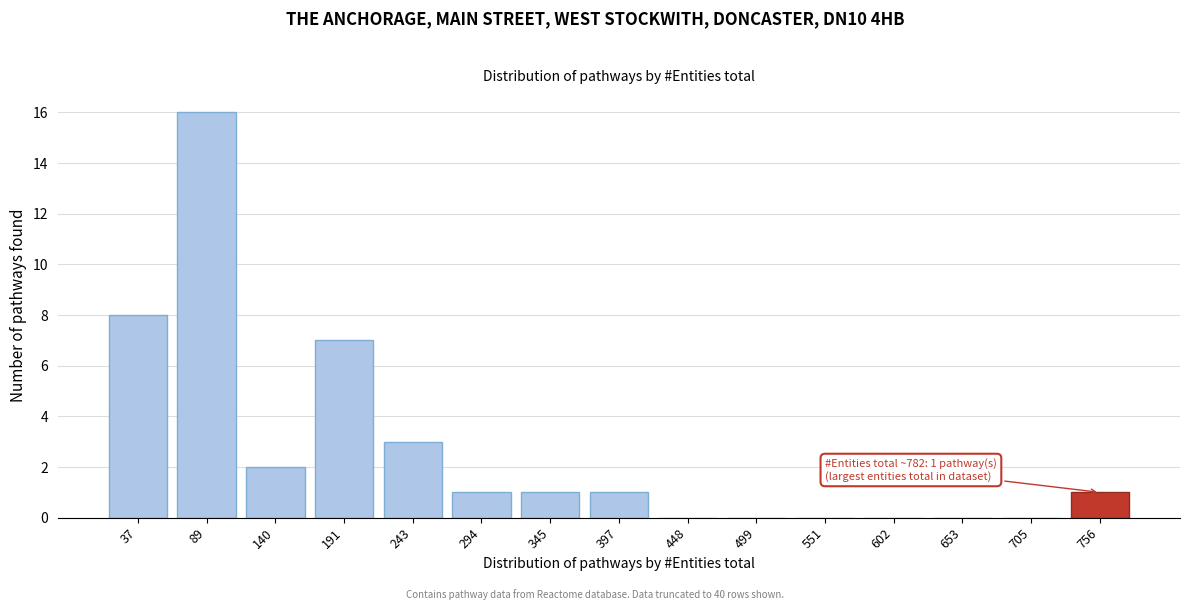

Reading left to right, what are all the values shown in this chart?

37=8	89=16	140=2	191=7	243=3	294=1	345=1	397=1	448=0	499=0	551=0	602=0	653=0	705=0	756=1